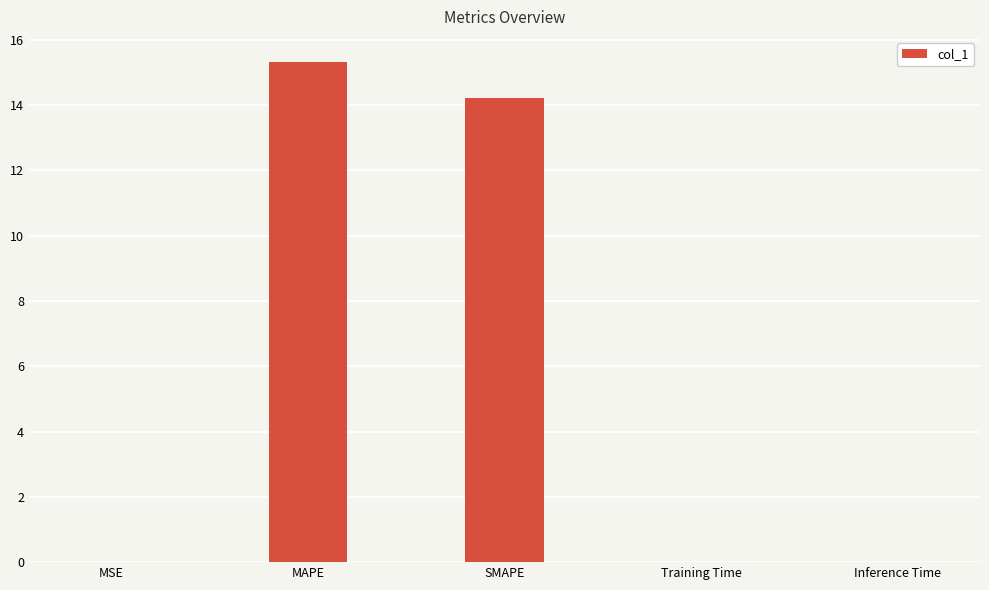

What is the change in value from SMAPE to Training Time?

-14.2